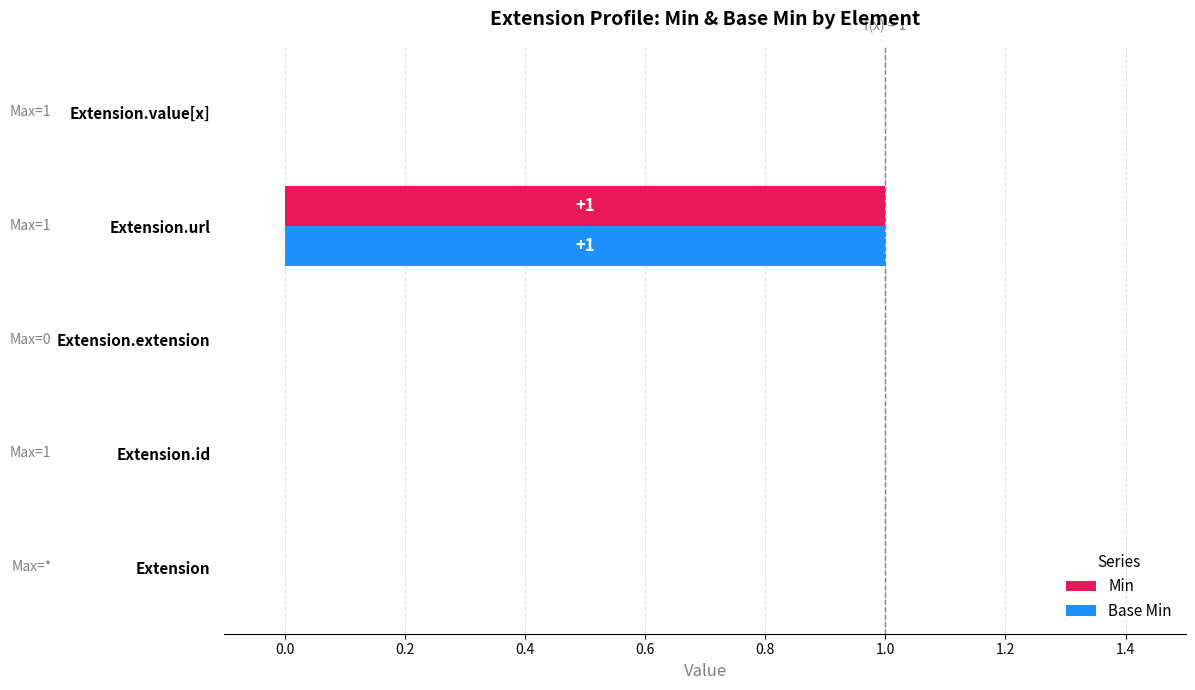

Which label corresponds to the largest value in the chart?

Extension.url